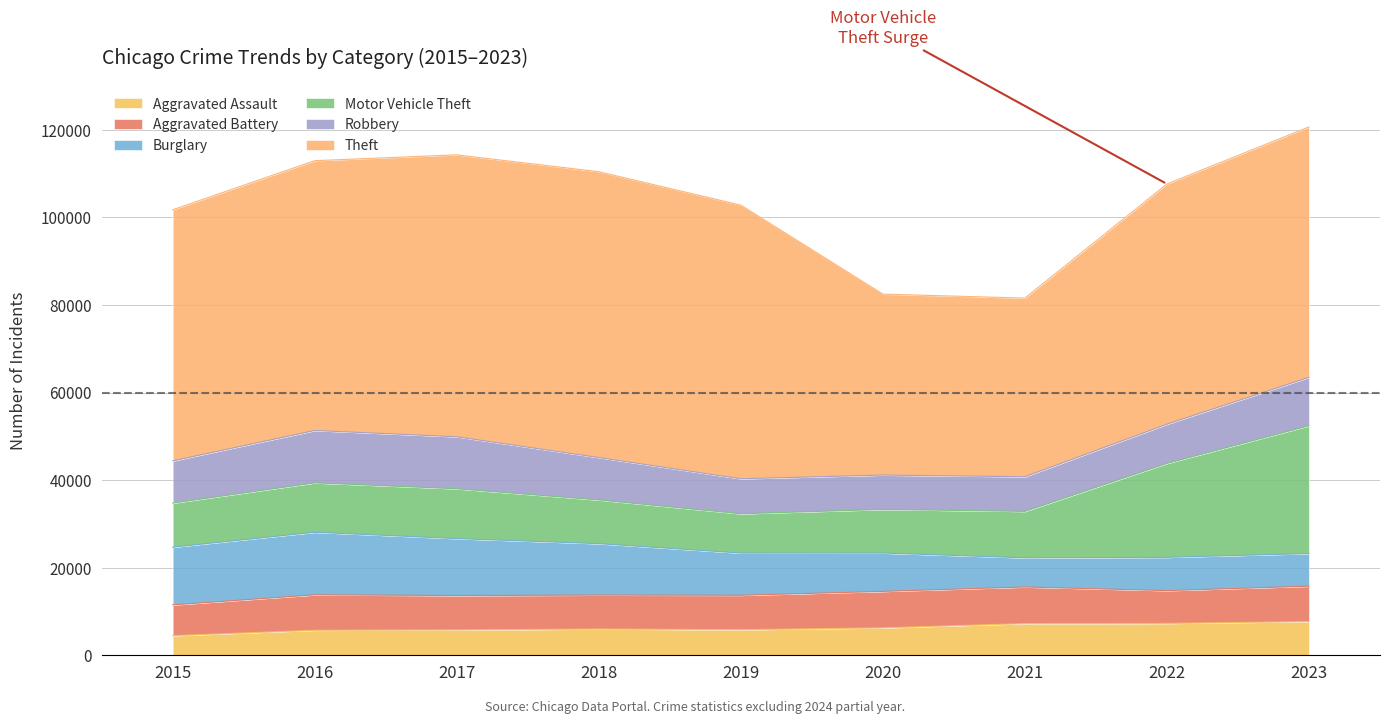

What is the total value across all series at 2021?

81577